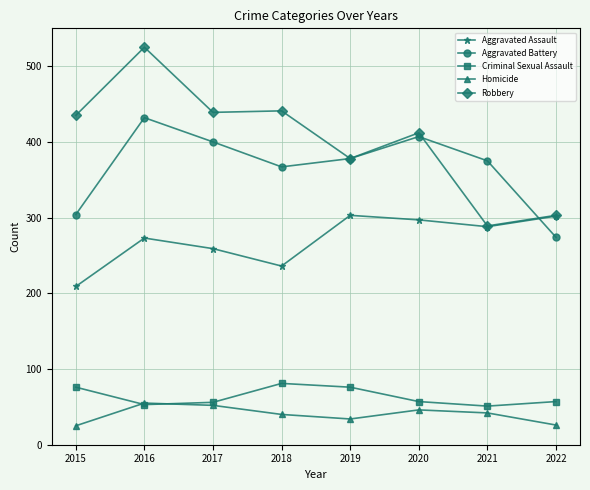

What are all the series names shown in the legend?

Aggravated Assault, Aggravated Battery, Criminal Sexual Assault, Homicide, Robbery